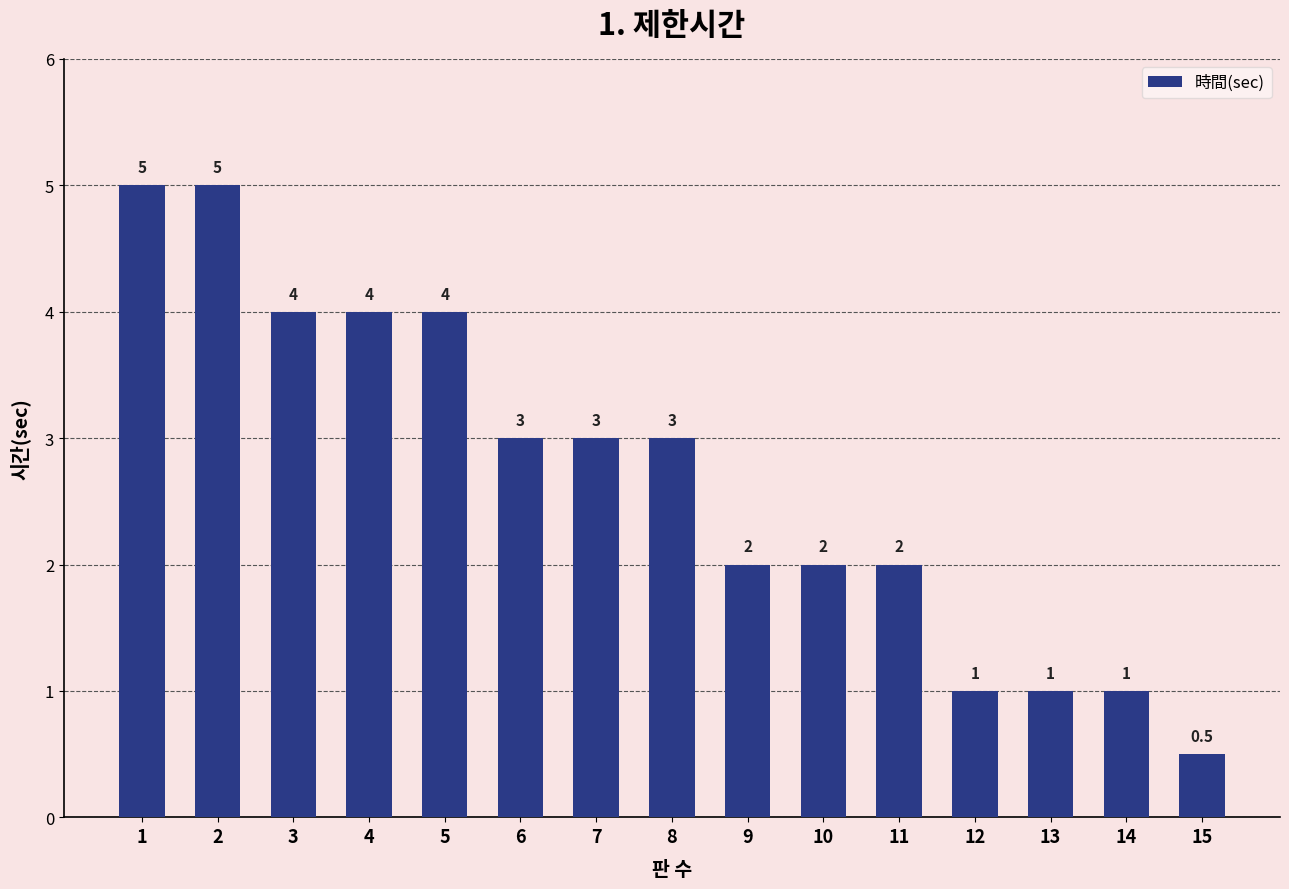

Reading left to right, what are all the values shown in this chart?

1=5.0	2=5.0	3=4.0	4=4.0	5=4.0	6=3.0	7=3.0	8=3.0	9=2.0	10=2.0	11=2.0	12=1.0	13=1.0	14=1.0	15=0.5